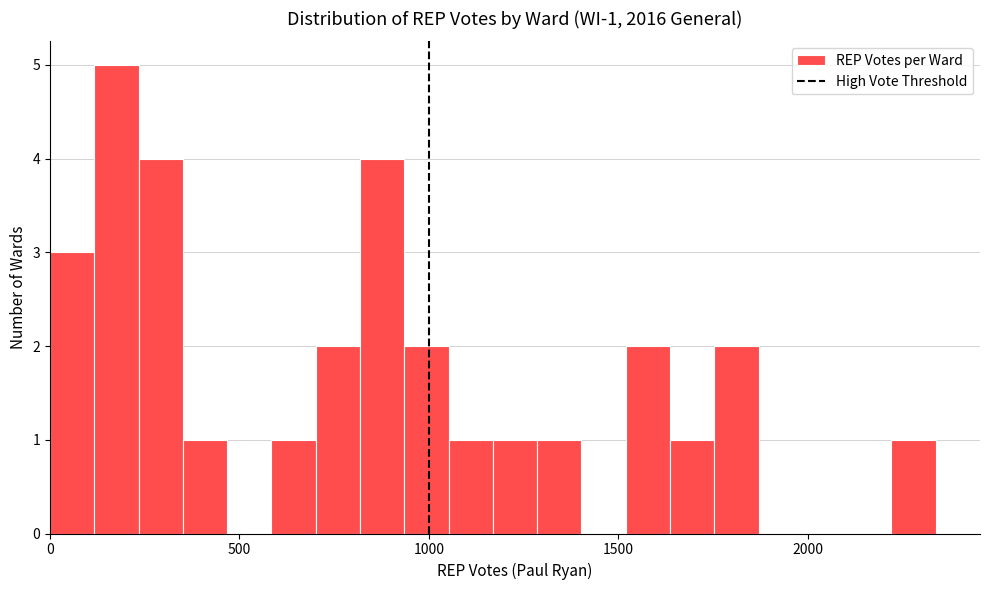

Read against the x-axis, roughly where is the centre of the tallest bar?

200